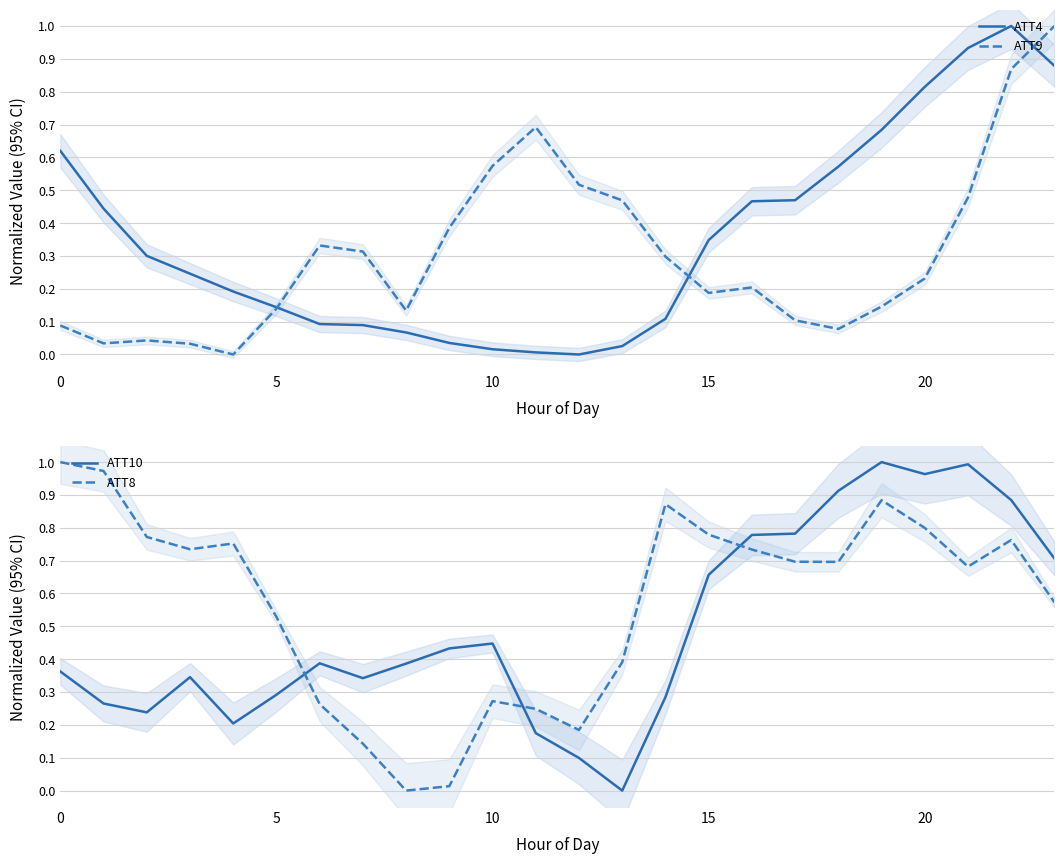

What is the average value of the ATT10 series?

0.5